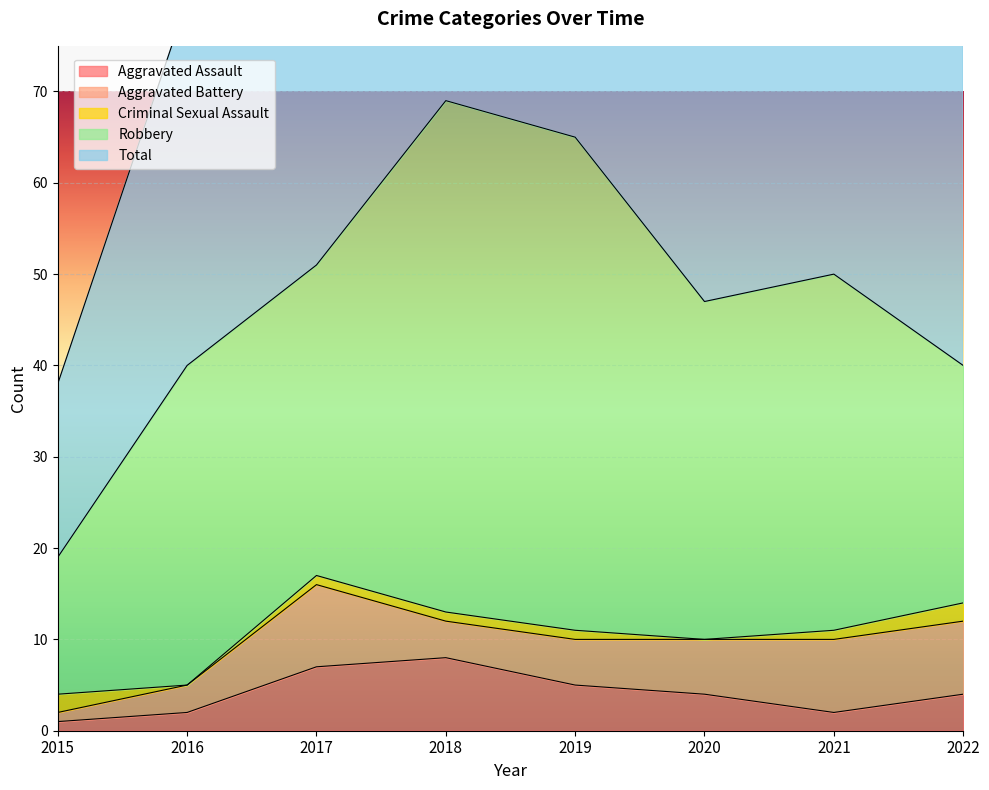

Reading right to left, extract all data points from this chart.

Aggravated Assault: 4	2	4	5	8	7	2	1
Aggravated Battery: 8	8	6	5	4	9	3	1
Criminal Sexual Assault: 2	1	0	1	1	1	0	2
Robbery: 26	39	37	54	56	34	35	15
Total: 41	50	47	65	69	51	40	19